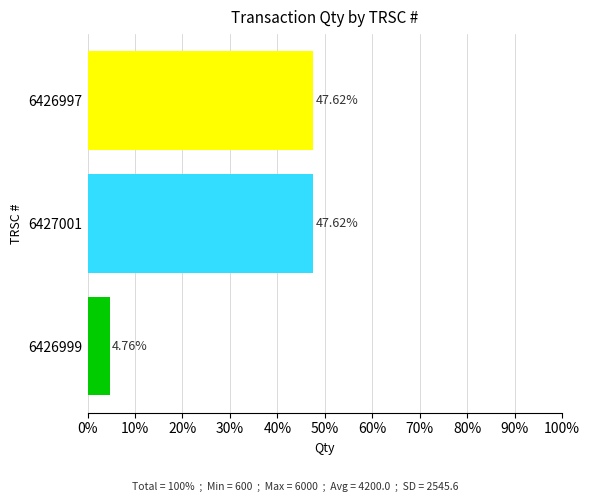

Are the bars horizontal?

Yes